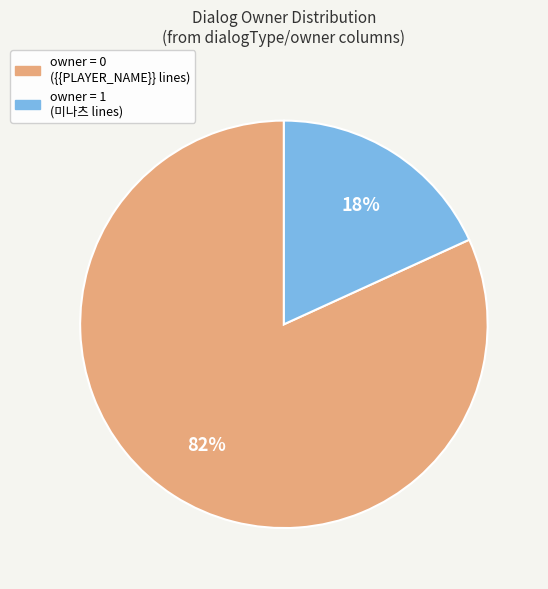

To the nearest percent, what is the difference between the largest and smallest slice percentages?

64%